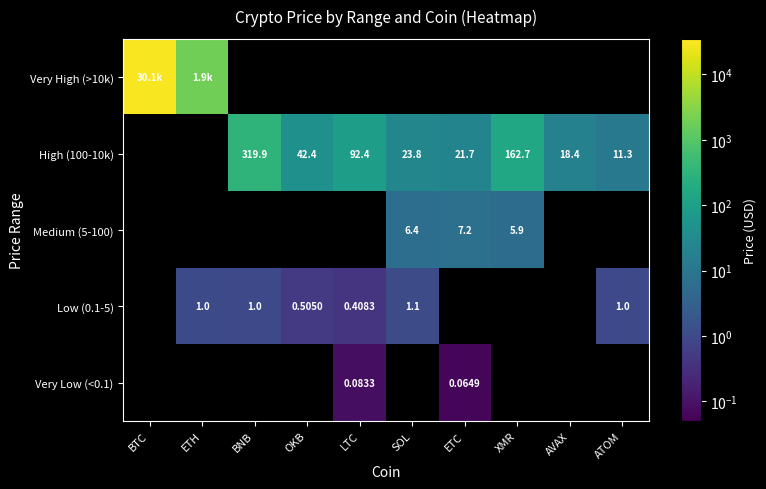

At how many categories does at least one series exceed 3563?

1